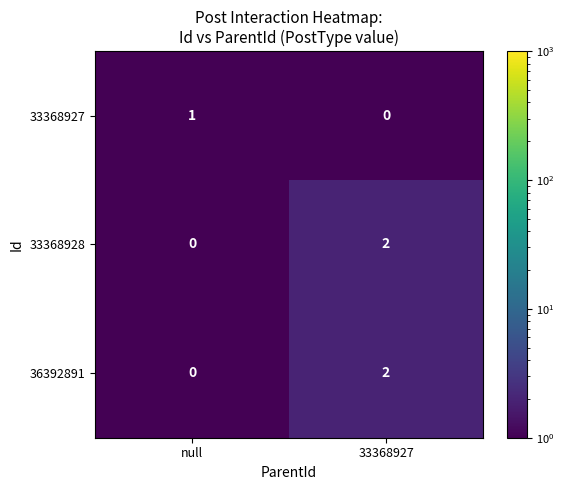

Which category has the lowest value in the 33368928 series?

null